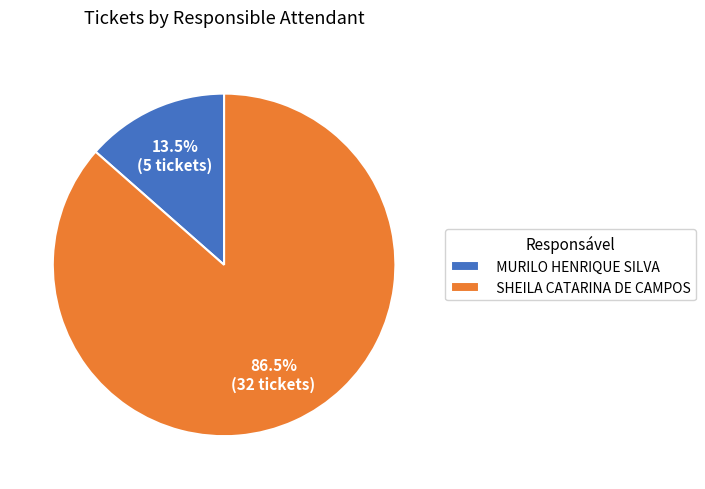

Which category has the biggest portion of the pie?

SHEILA CATARINA DE CAMPOS